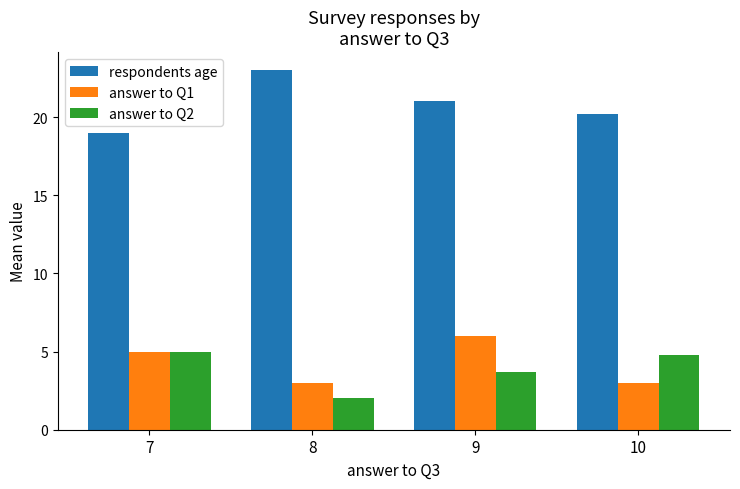

Rank the series by their maximum value, from lowest to highest.

answer to Q2, answer to Q1, respondents age